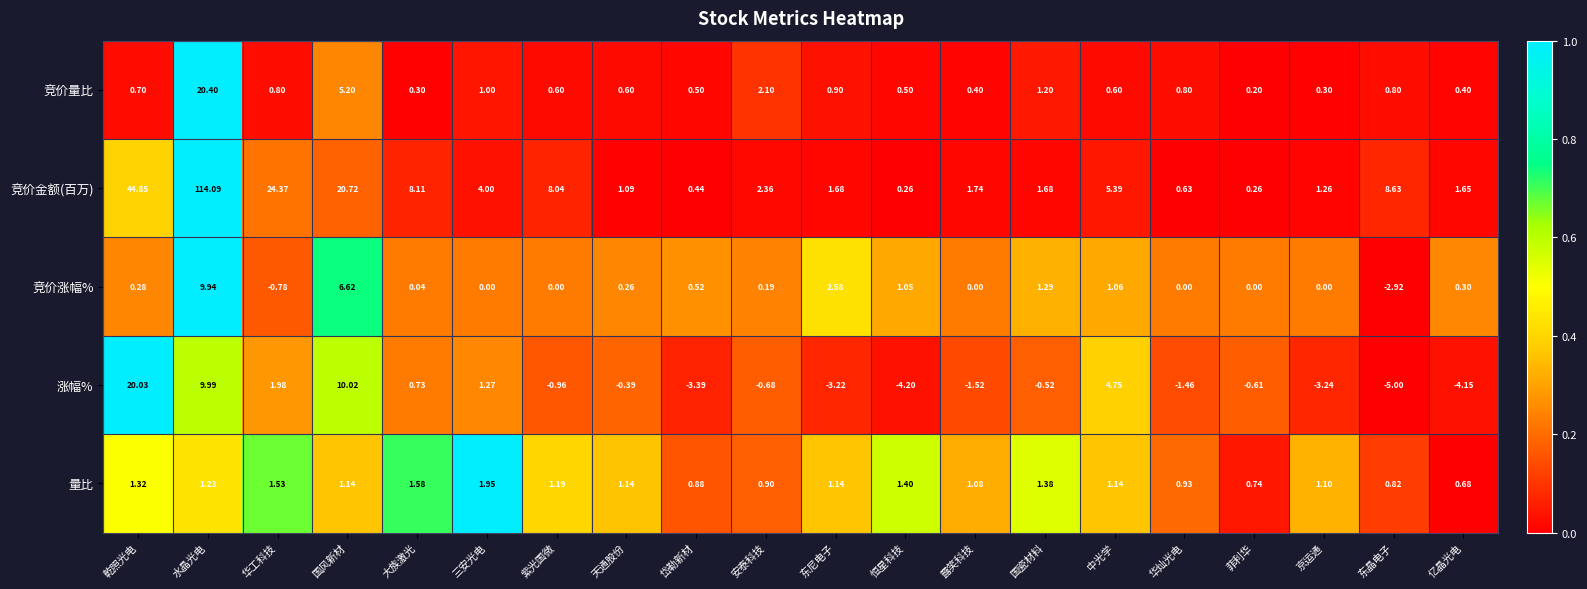

At which label does 竞价涨幅% reach its minimum?

东晶电子